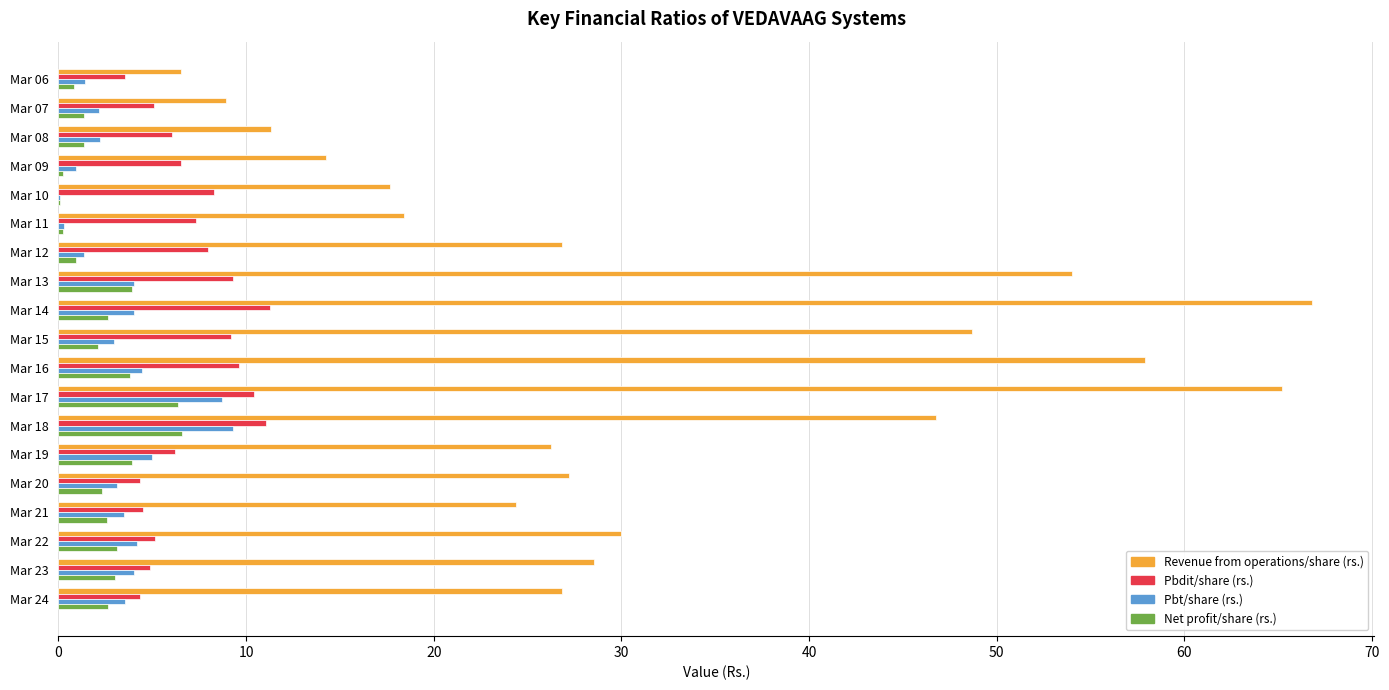

What are all the series names shown in the legend?

Revenue from operations/share (rs.), Pbdit/share (rs.), Pbt/share (rs.), Net profit/share (rs.)